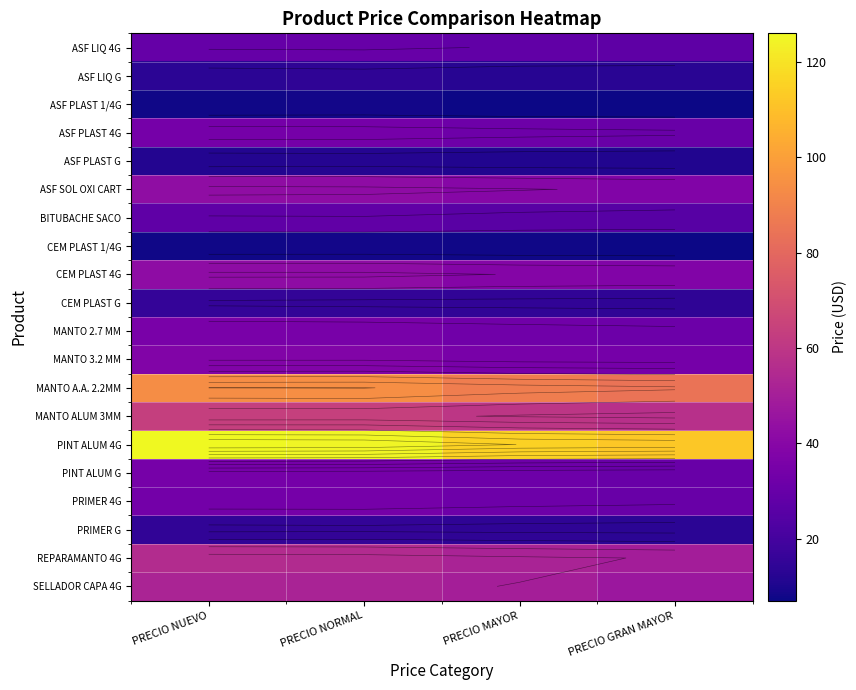

True or false: ASF SOL OXI CART has a value of 55.7 at PRECIO GRAN MAYOR.

False